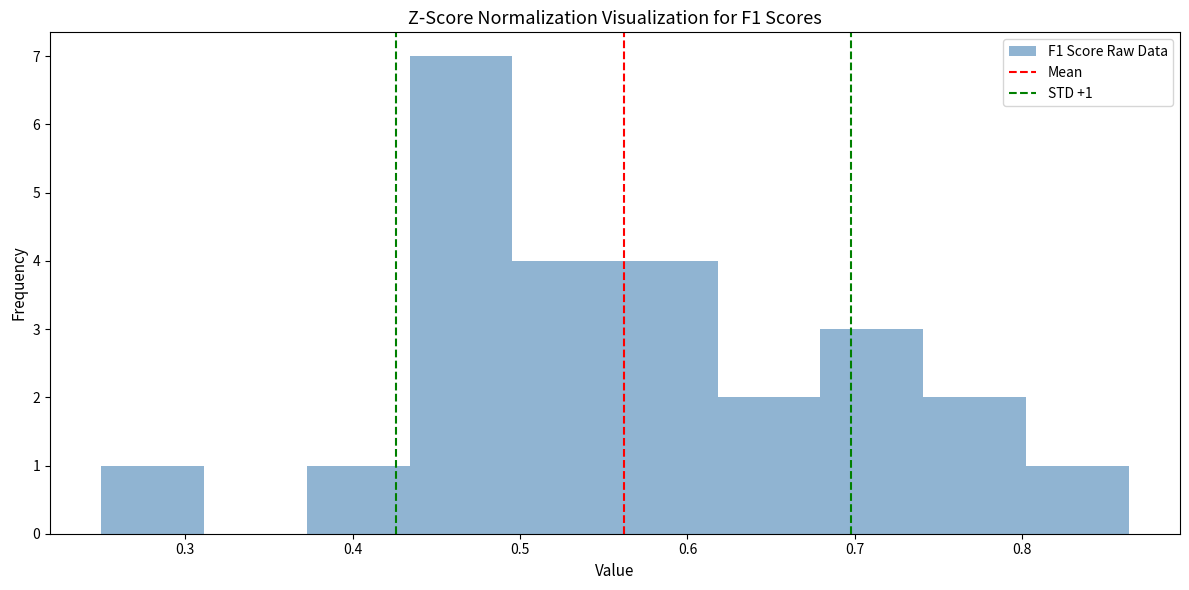

Which range on the x-axis has the tallest bar?

0.43 to 0.50